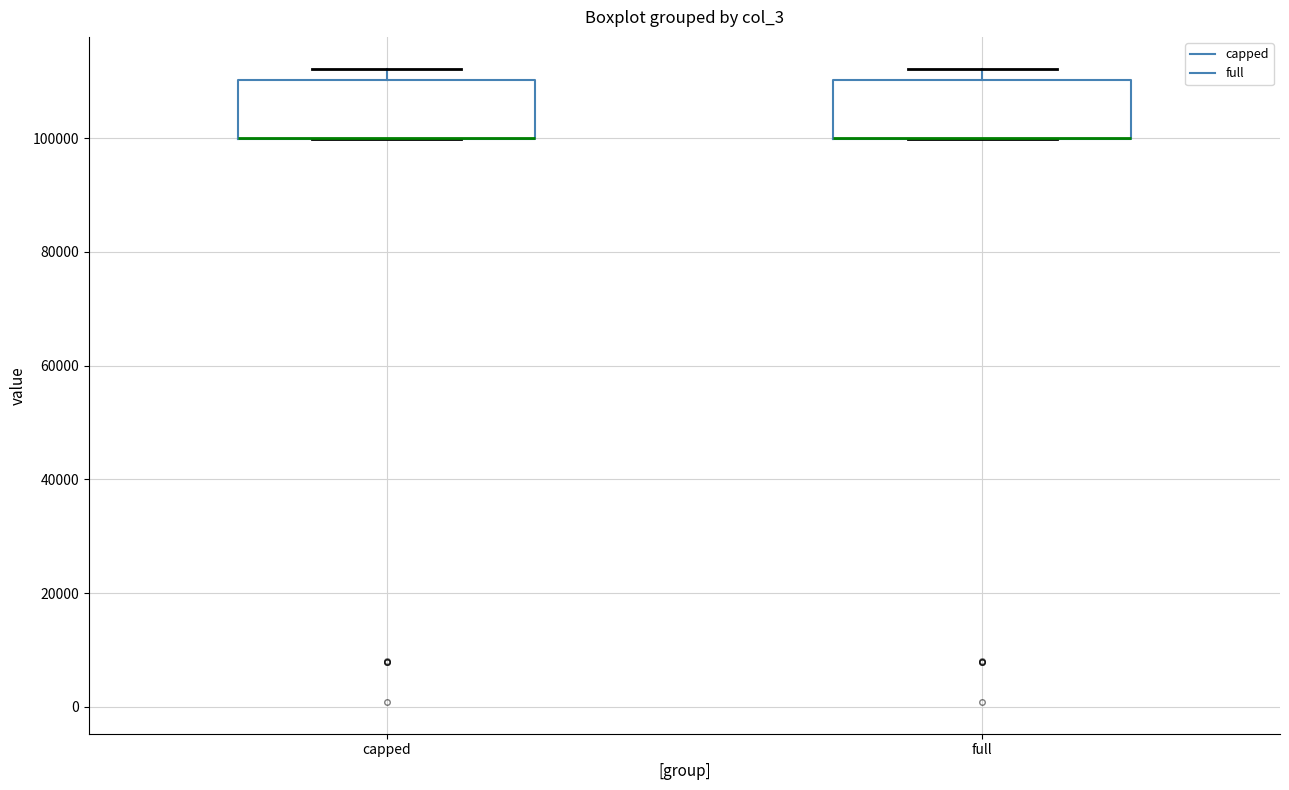

Where is the upper edge of the box for full on the y-axis? The values are not printed on the chart, so give them approximately, as read against the axis.

110000